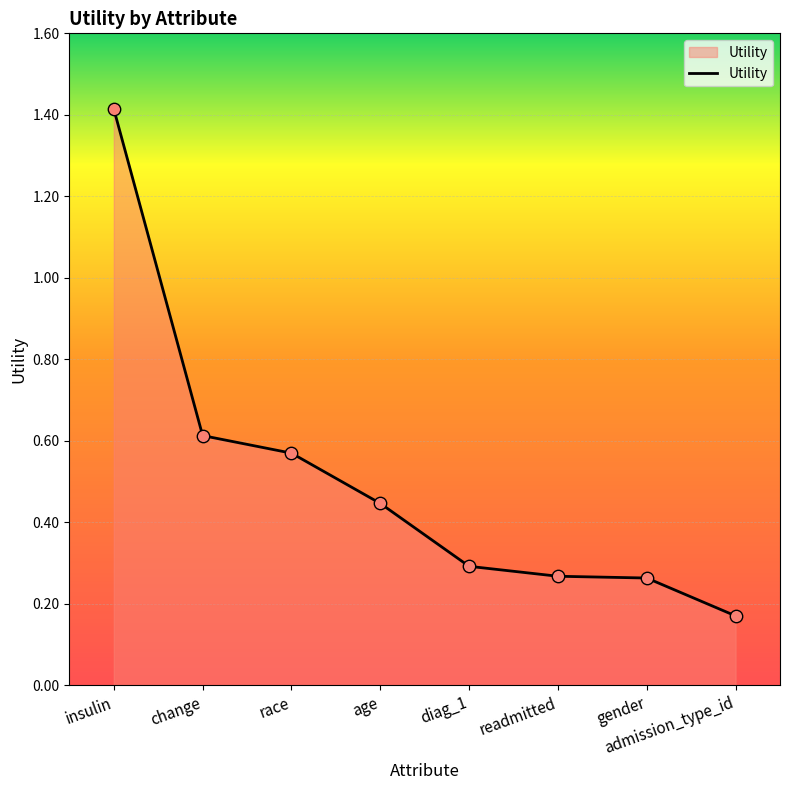

Between age and readmitted, which is larger?

age